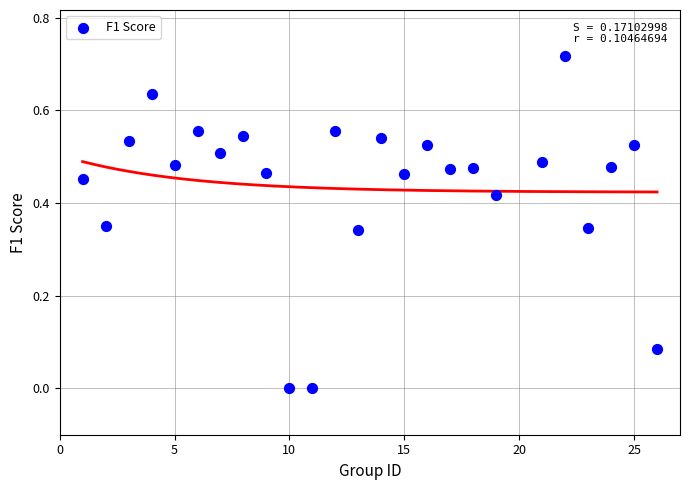

Count the number of points in this scatter plot.

25